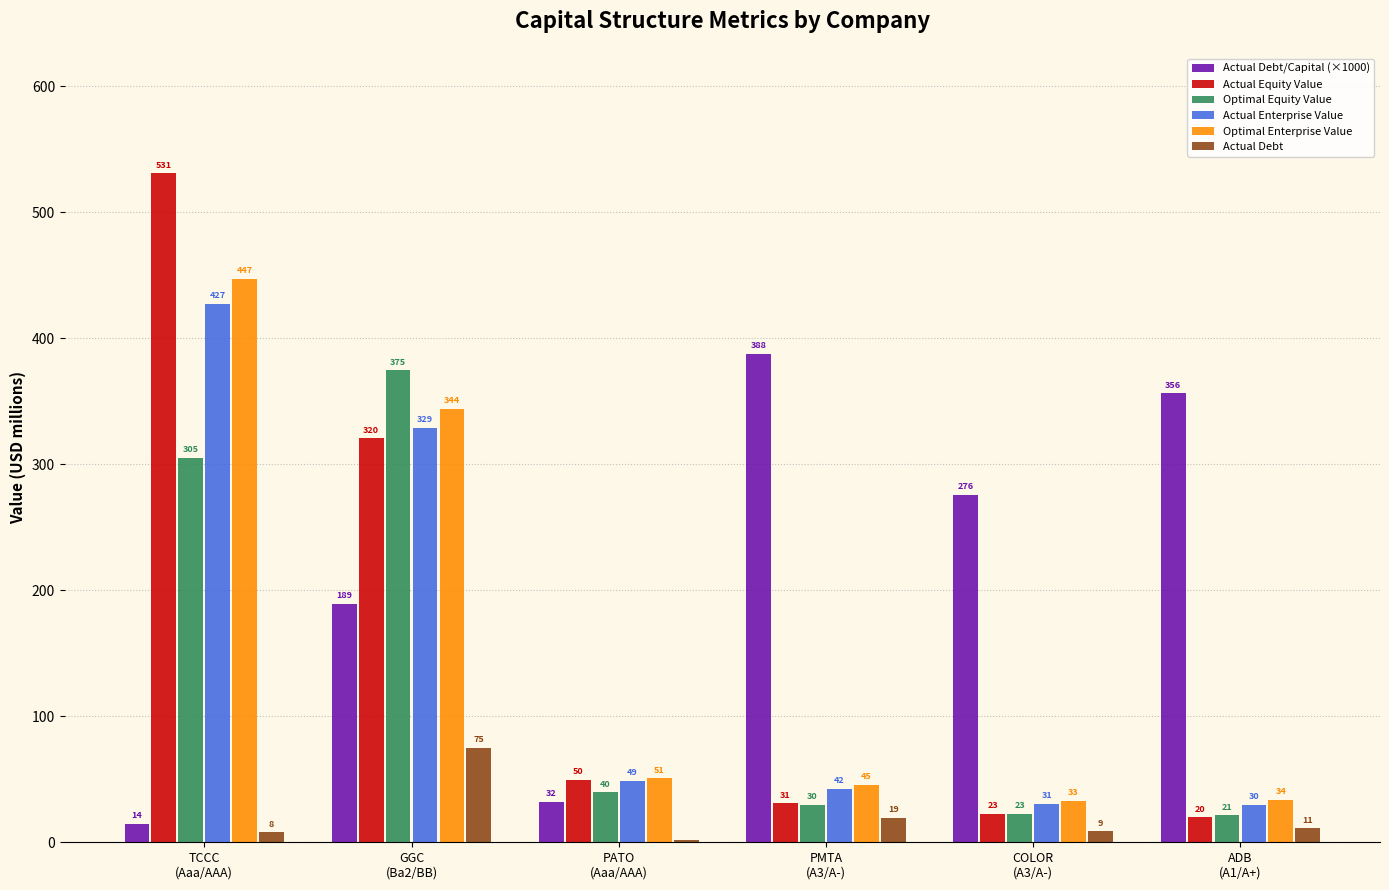

What is the greatest value displayed?

530.8